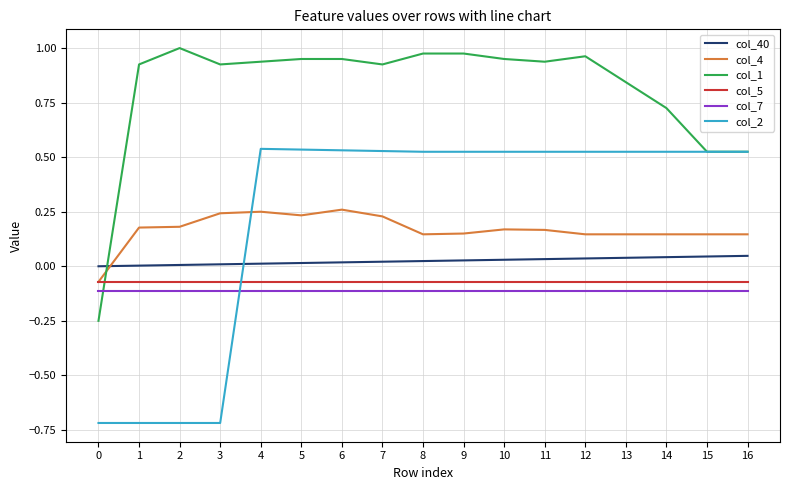

True or false: col_5 and col_40 intersect in this chart.

False